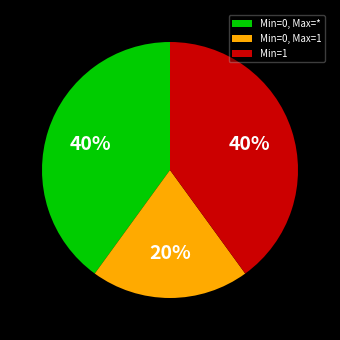

Combined, do Min=0, Max=* and Min=1 account for over 50%?

Yes